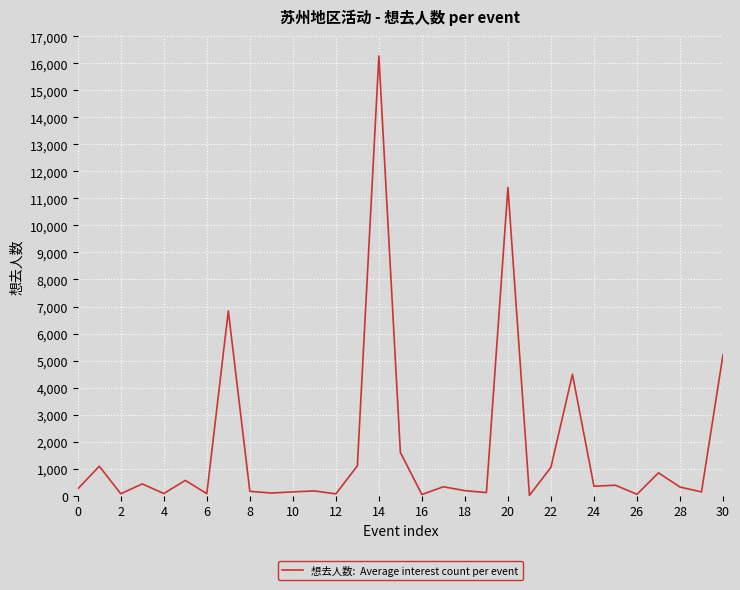

What is the maximum value shown in the chart?

16271